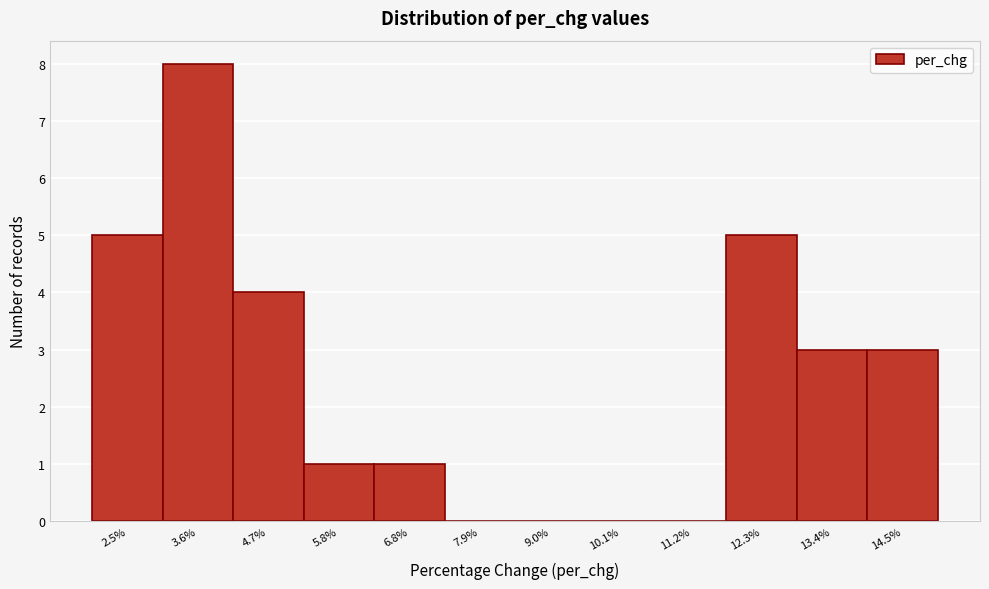

Reading left to right, list all the values displayed in this chart.

2.5%=5	3.6%=8	4.7%=4	5.8%=1	6.8%=1	7.9%=0	9.0%=0	10.1%=0	11.2%=0	12.3%=5	13.4%=3	14.5%=3